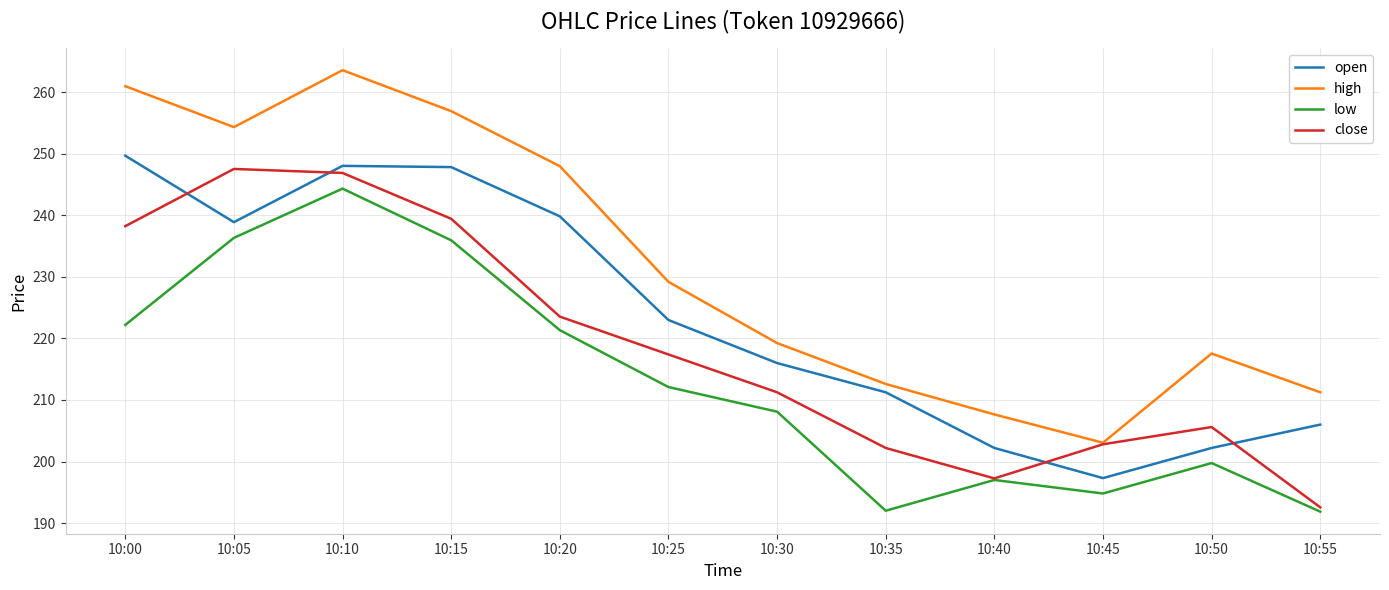

What is the difference between the highest and lowest values at 10:25?

17.1